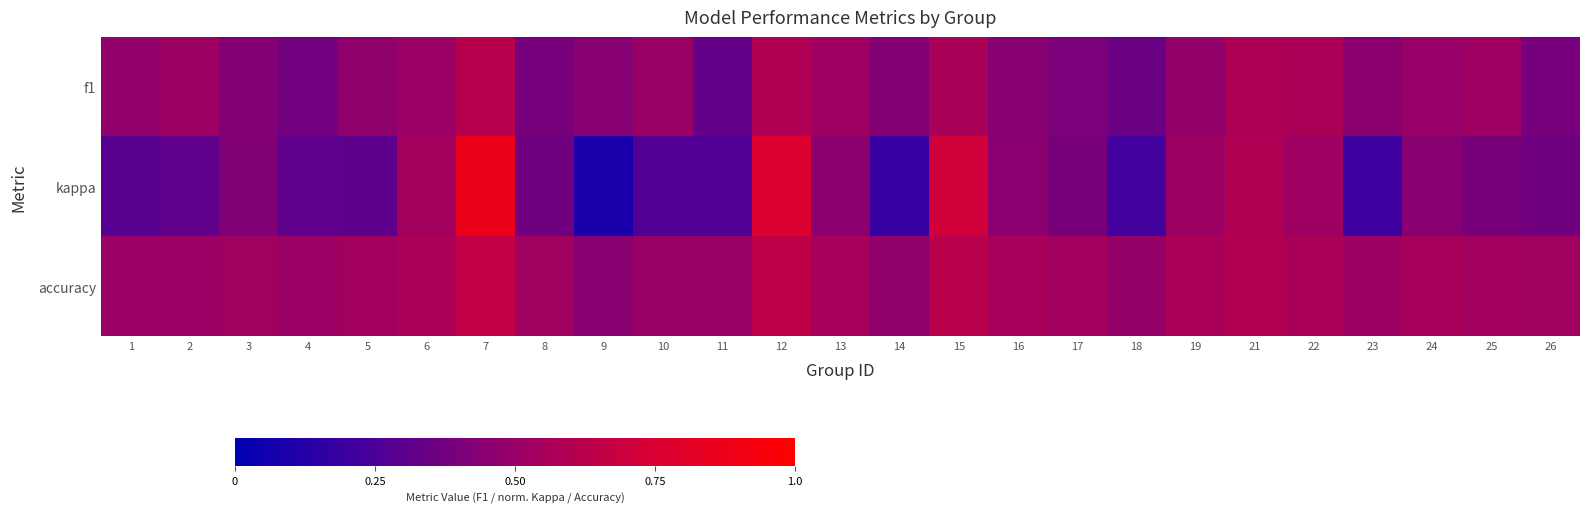

Reading left to right, list all the values displayed in this chart.

f1: 1=0.5	2=0.5	3=0.4	4=0.4	5=0.5	6=0.5	7=0.6	8=0.4	9=0.4	10=0.5	11=0.3	12=0.6	13=0.5	14=0.4	15=0.6	16=0.4	17=0.4	18=0.4	19=0.5	21=0.6	22=0.6	23=0.5	24=0.5	25=0.5	26=0.4
kappa: 1=0.3	2=0.3	3=0.4	4=0.3	5=0.3	6=0.5	7=0.9	8=0.4	9=0.1	10=0.3	11=0.3	12=0.8	13=0.5	14=0.2	15=0.7	16=0.4	17=0.4	18=0.2	19=0.5	21=0.6	22=0.5	23=0.2	24=0.4	25=0.4	26=0.4
accuracy: 1=0.5	2=0.5	3=0.5	4=0.5	5=0.5	6=0.6	7=0.7	8=0.5	9=0.4	10=0.5	11=0.5	12=0.6	13=0.6	14=0.5	15=0.6	16=0.6	17=0.5	18=0.5	19=0.6	21=0.6	22=0.6	23=0.5	24=0.6	25=0.5	26=0.5